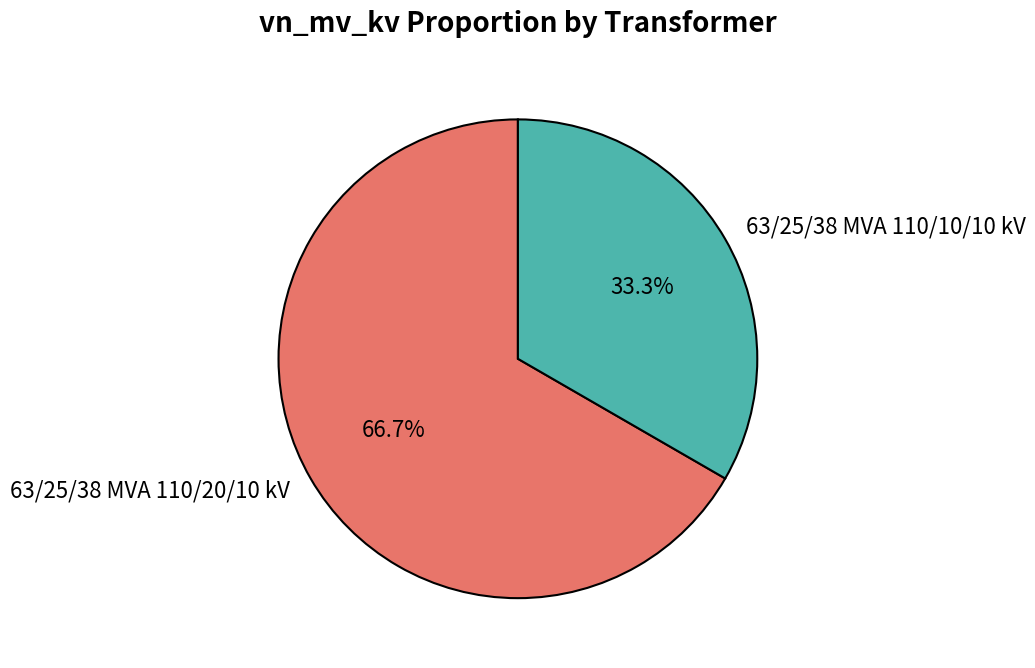

What is the largest slice in the pie chart?

63/25/38 MVA 110/20/10 kV